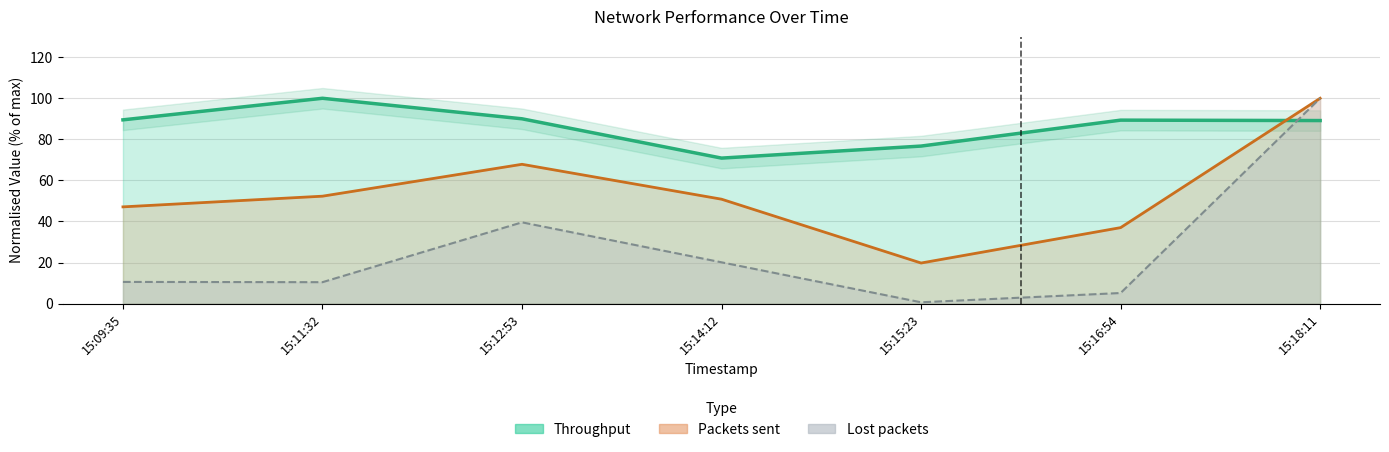

Rank the categories by value from highest to lowest.

15:11:32, 15:12:53, 15:09:35, 15:16:54, 15:18:11, 15:15:23, 15:14:12